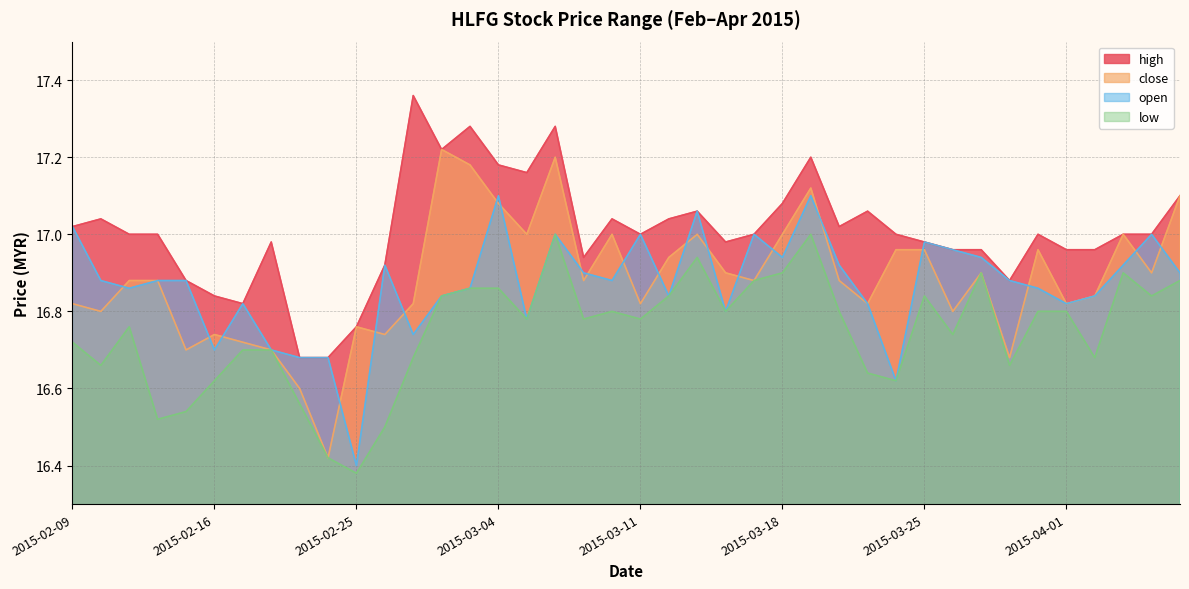

What is the highest value of the low series?

17.0